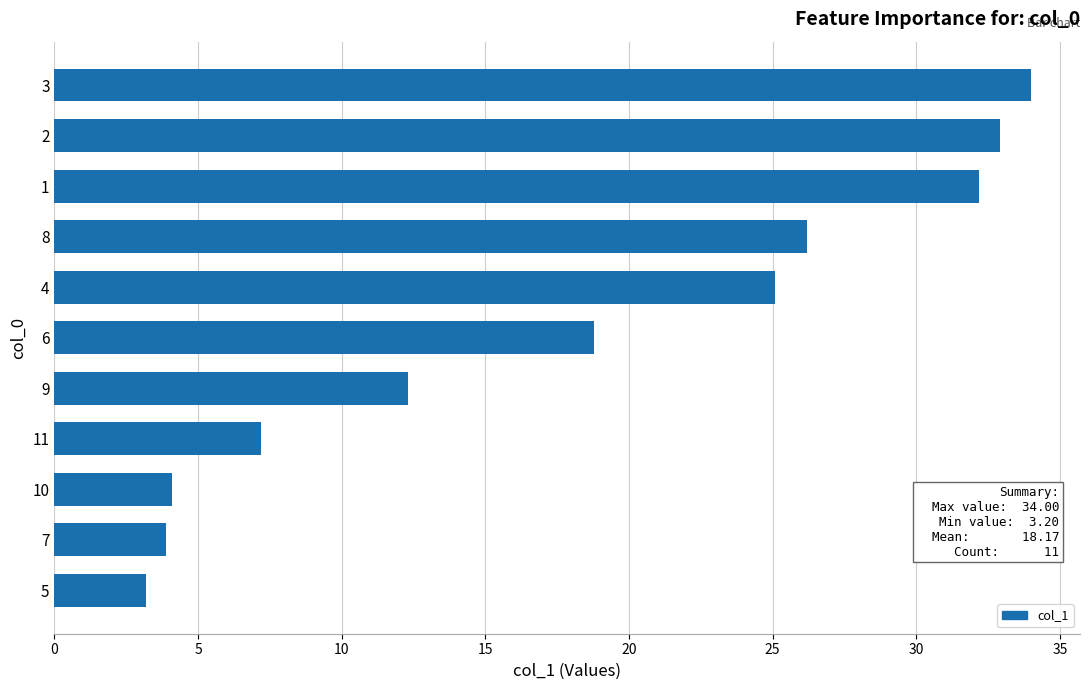

What is the greatest value displayed?

34.0